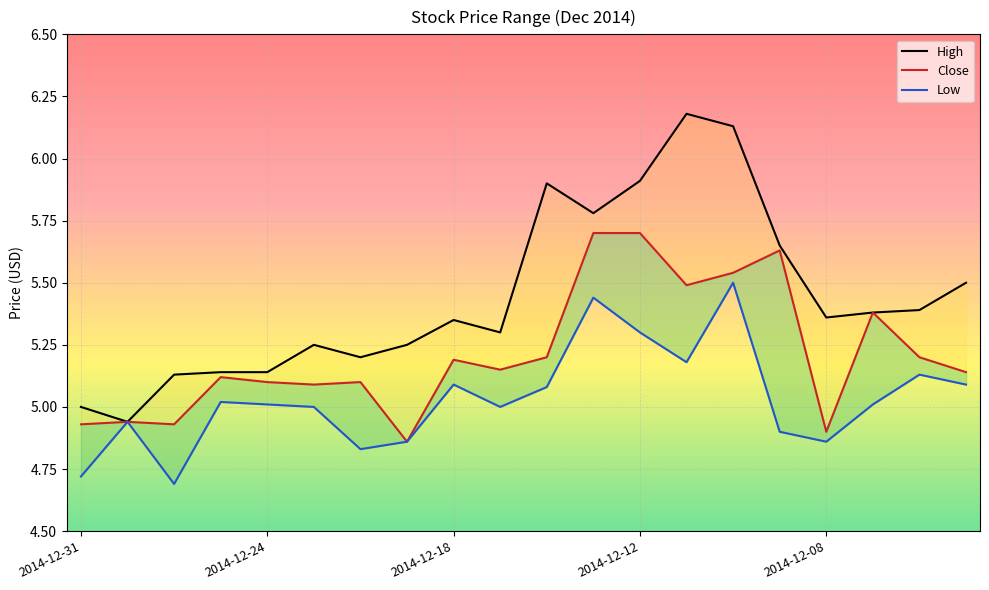

At how many categories does at least one series exceed 5?

18